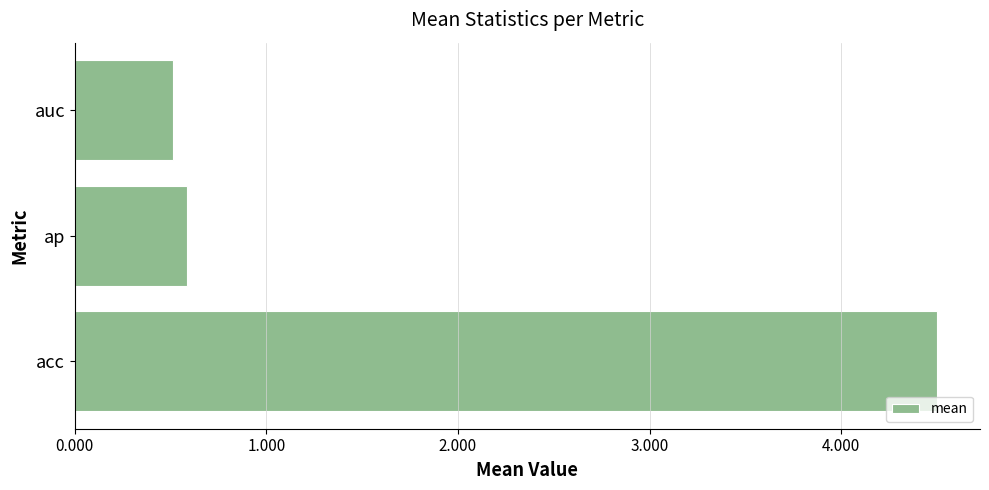

Rank the categories by value from lowest to highest.

auc, ap, acc